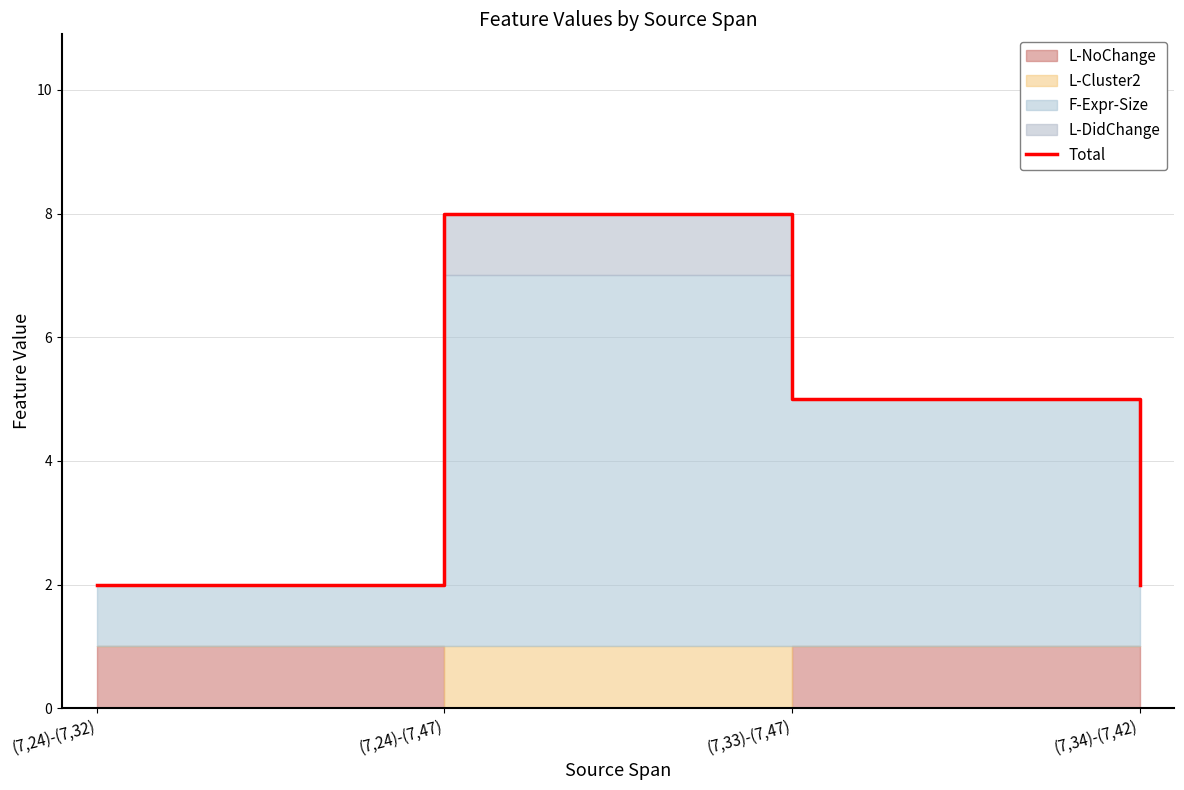

Where is the data nearest to the value 5?

(7,33)-(7,47)